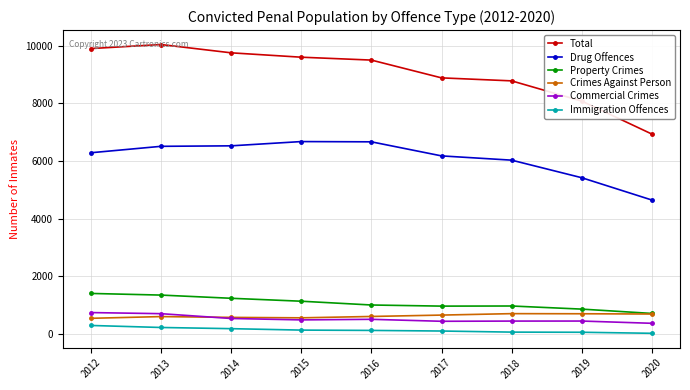

What is the value of the Crimes Against Person point at the 9th from the left?

692